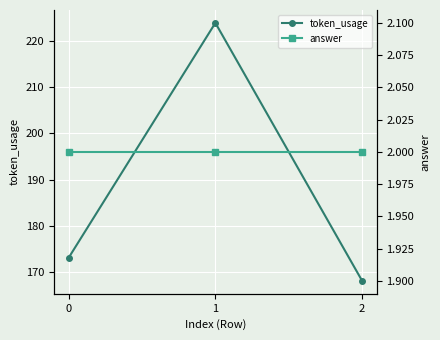

Rank the series by their maximum value, from highest to lowest.

token_usage, answer